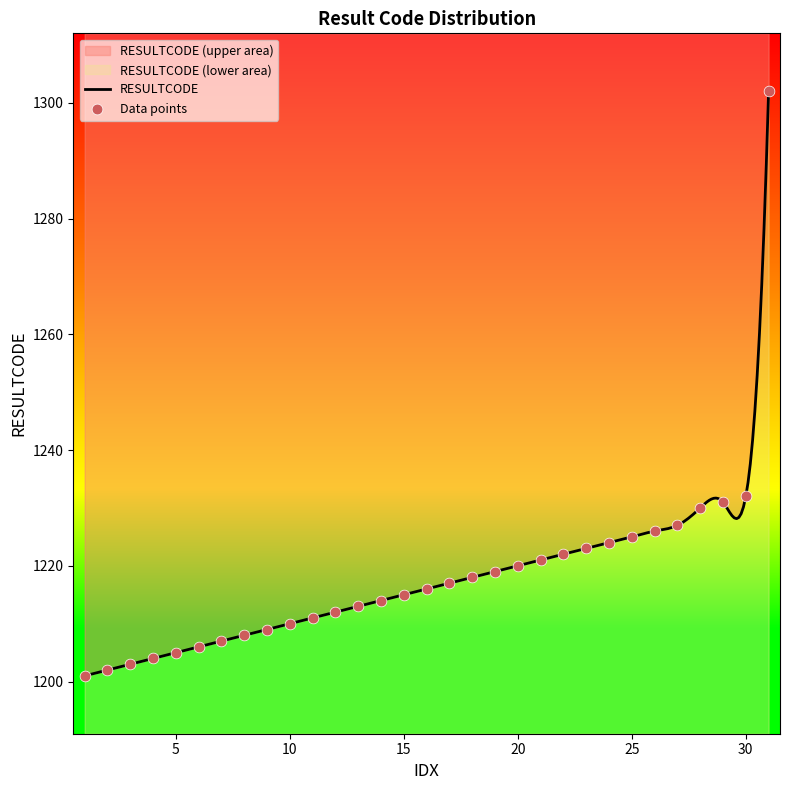

Between 10 and 20, which is larger?

20